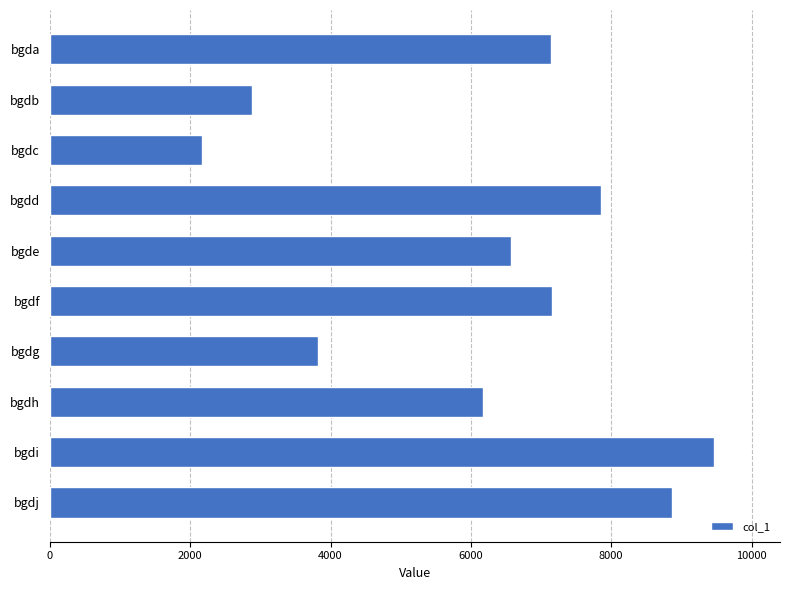

Are the bars horizontal?

Yes